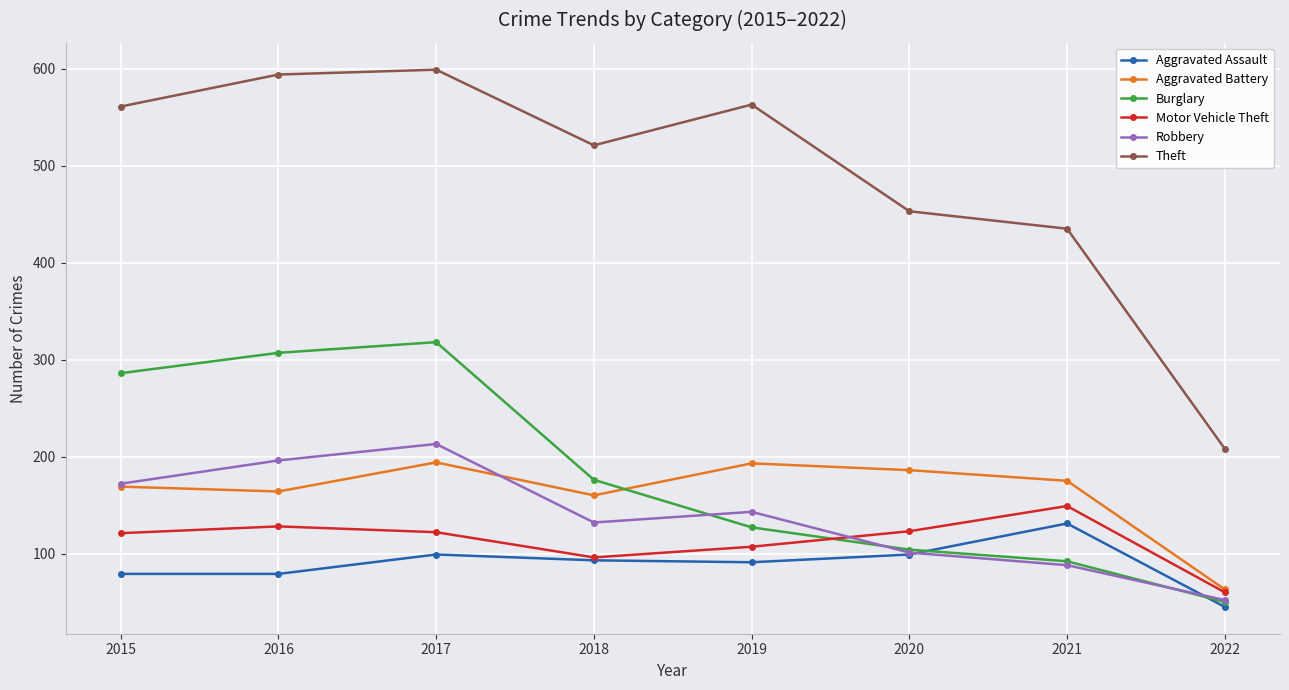

What is the difference between the highest and lowest values at 2017?

500